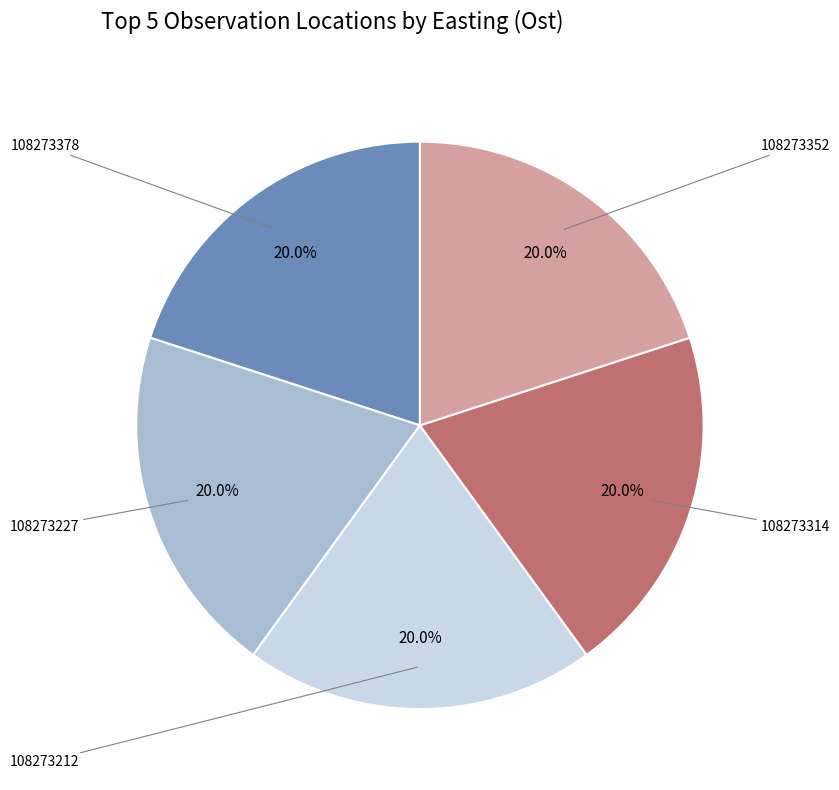

Is it true that 108273352 is 15% of the pie?

False